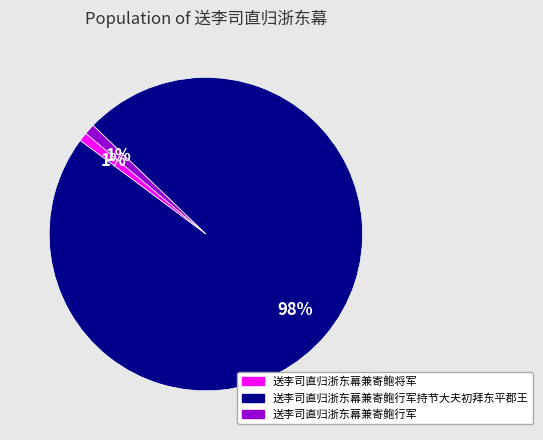

What is the majority slice?

送李司直归浙东幕兼寄鲍行军持节大夫初拜东平郡王